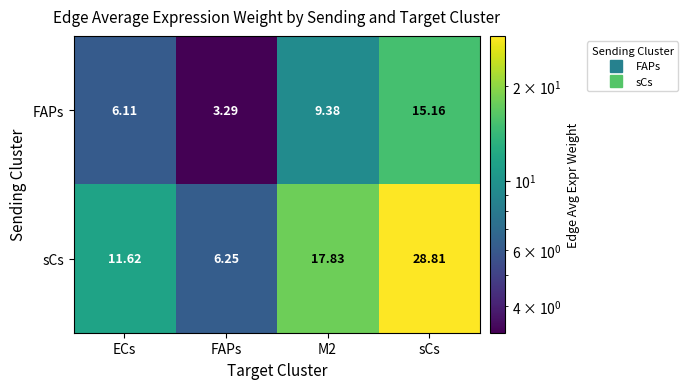

How many categories are shown in the chart?

4